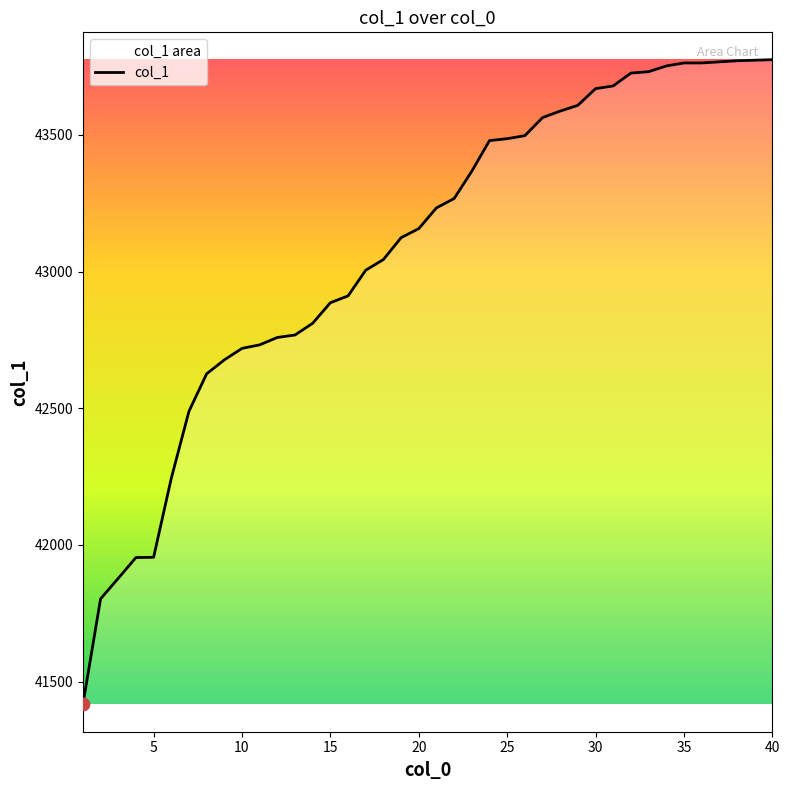

What is the change in value from 3 to 10?

+841